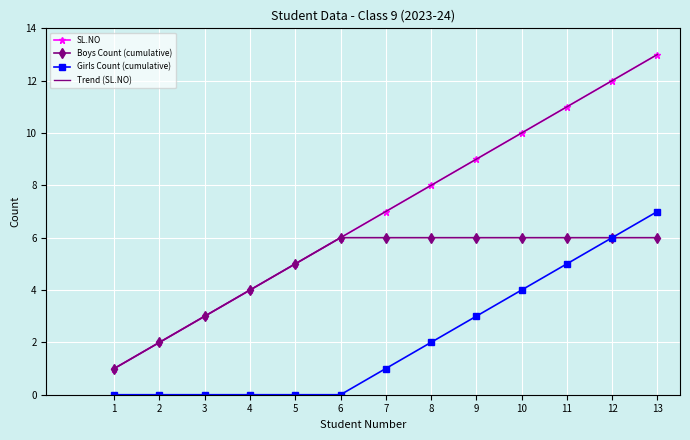

How many lines are shown in the chart?

4